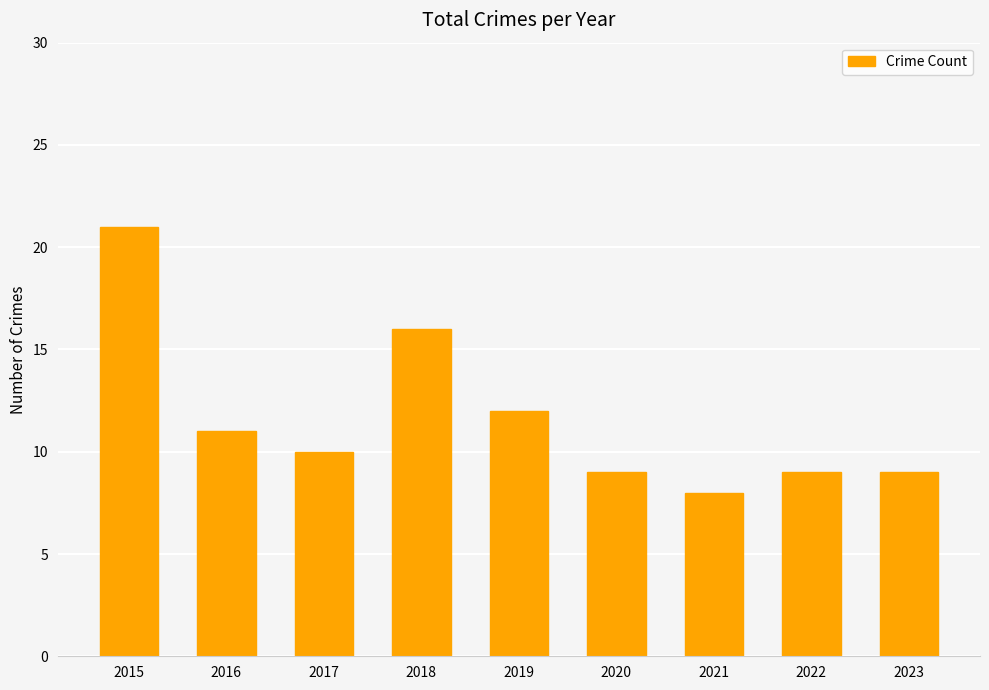

The value at 2017 is 14. True or false?

False